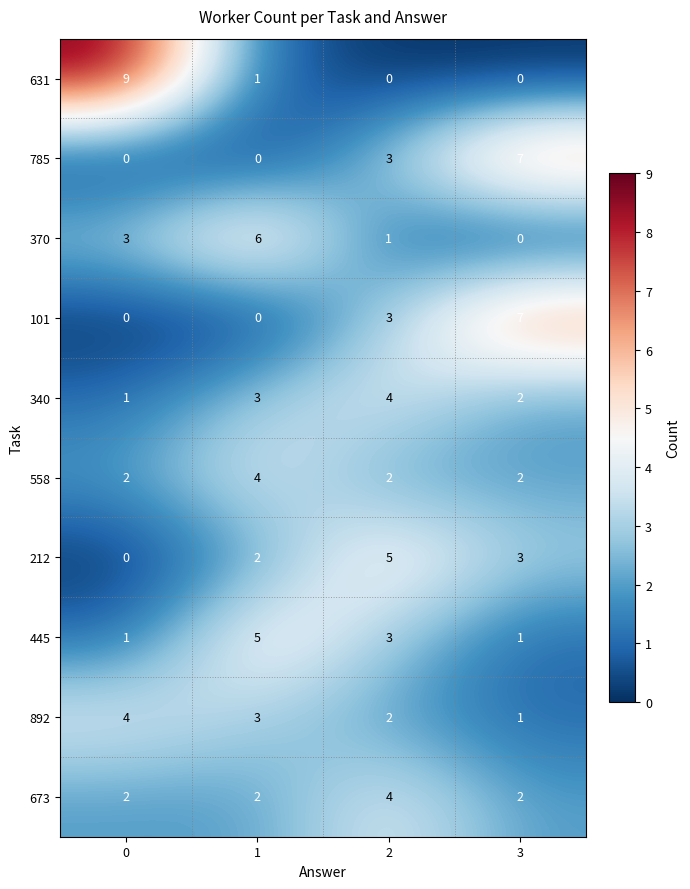

At which category is the sum across all series the highest?

2